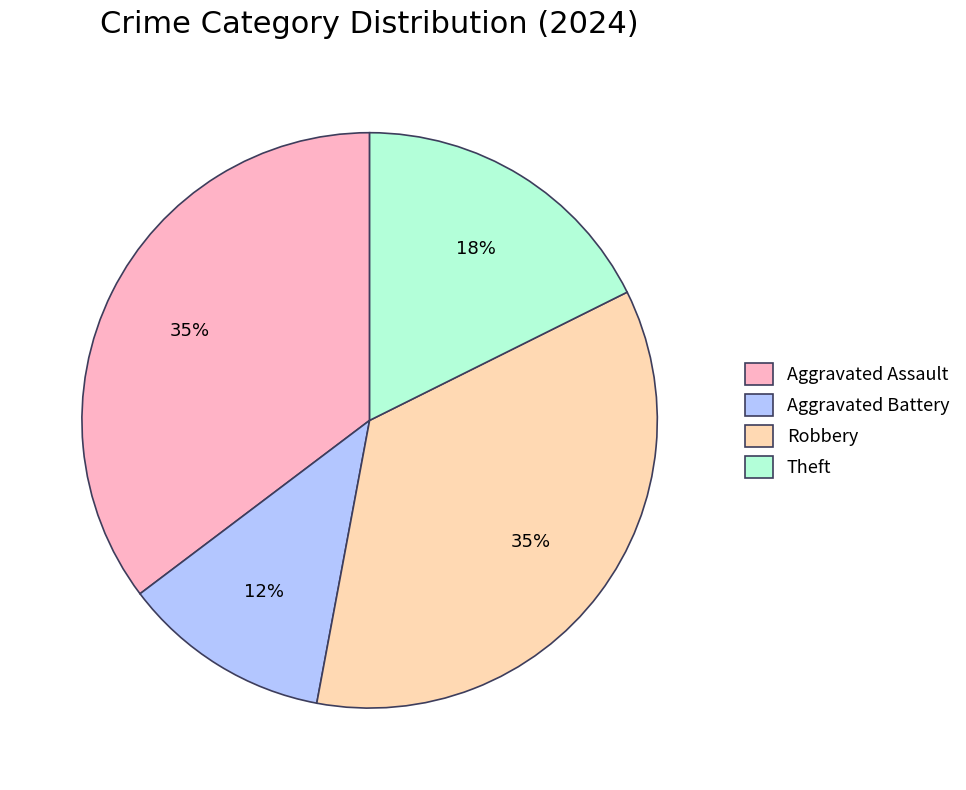

How many segments does this pie chart have?

4